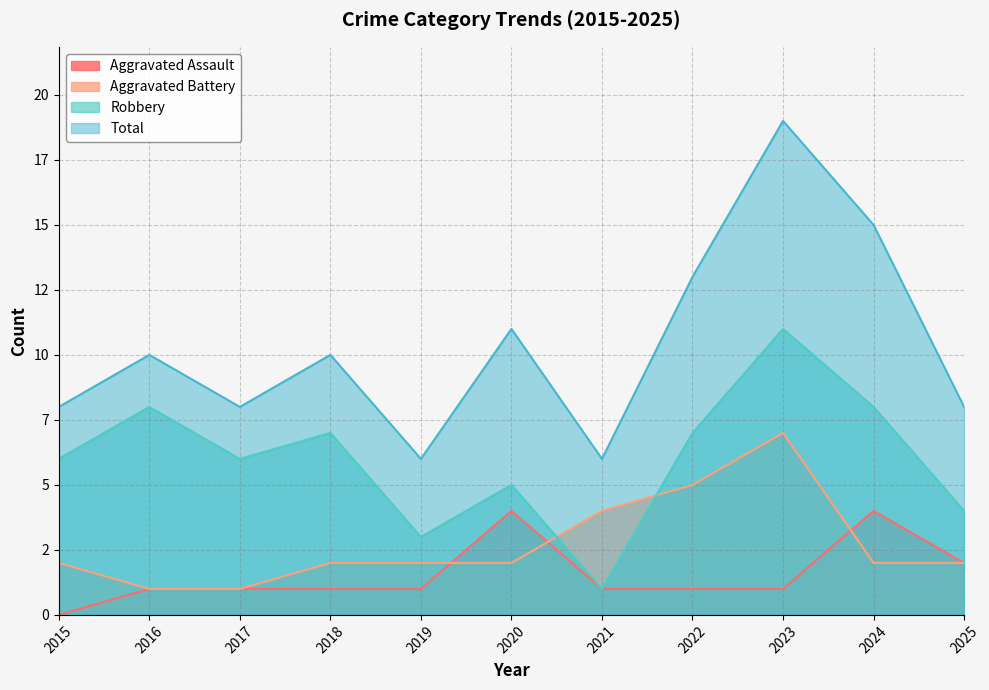

Which series changed the most between 2016 and 2017?

Robbery